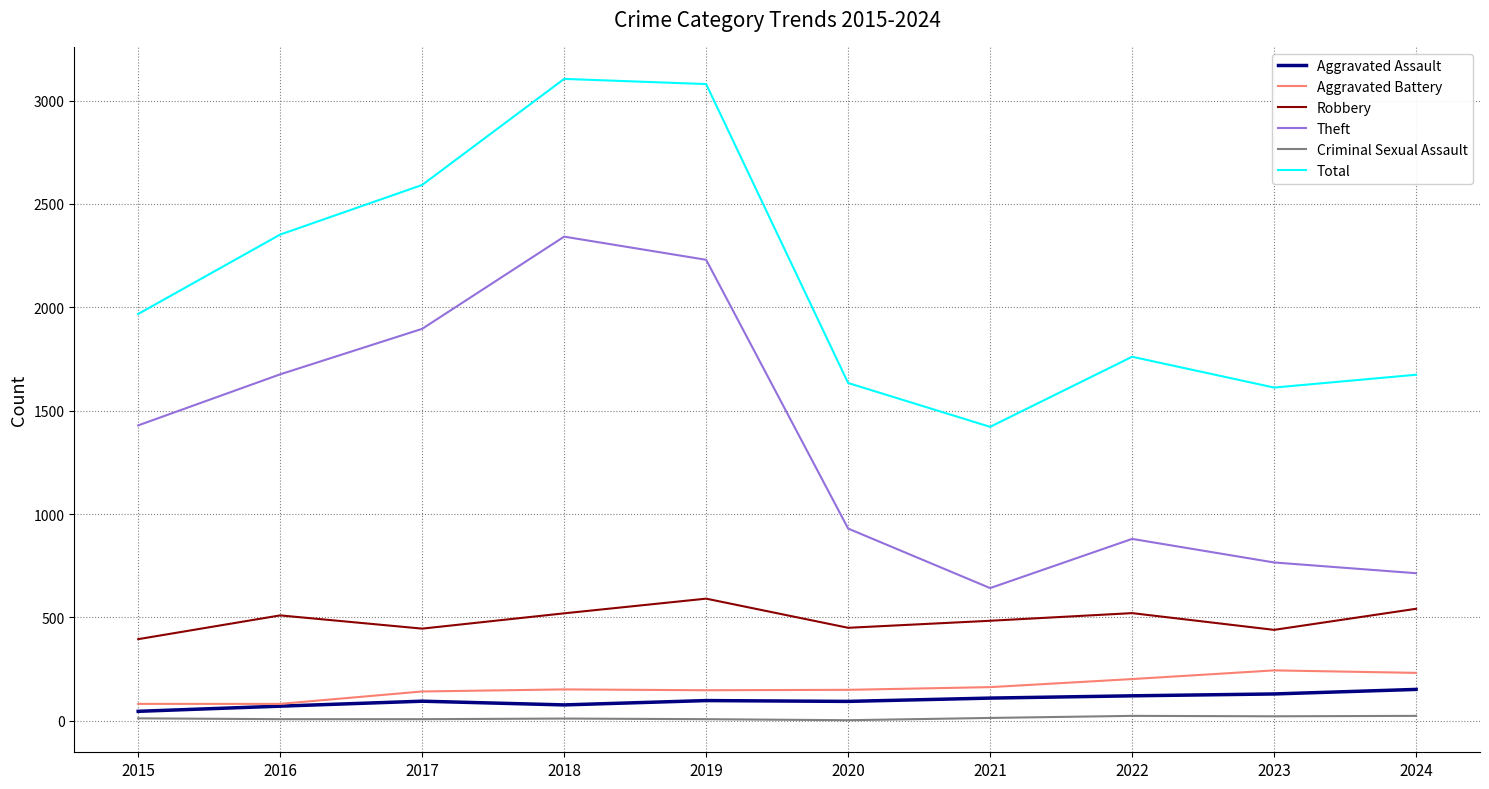

Which series has the largest total across all categories?

Total